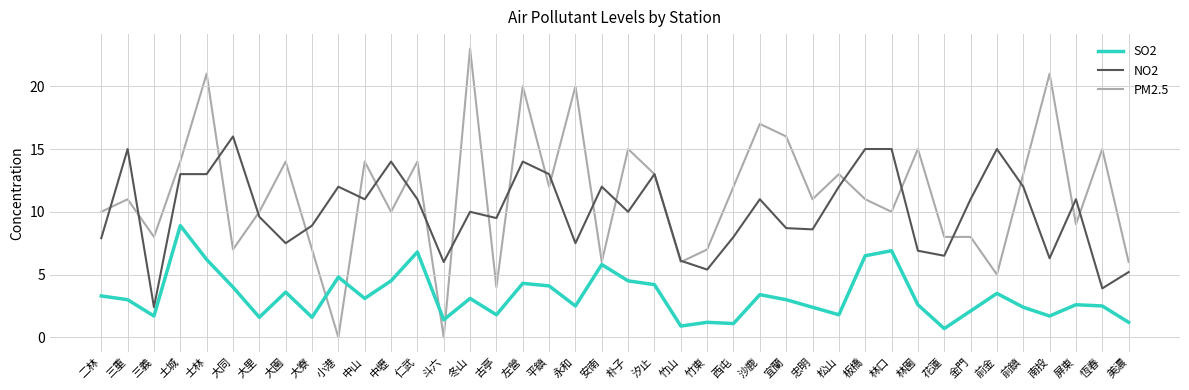

Is the value of NO2 at 大同 greater than the value of PM2.5 at 平鎮?

Yes